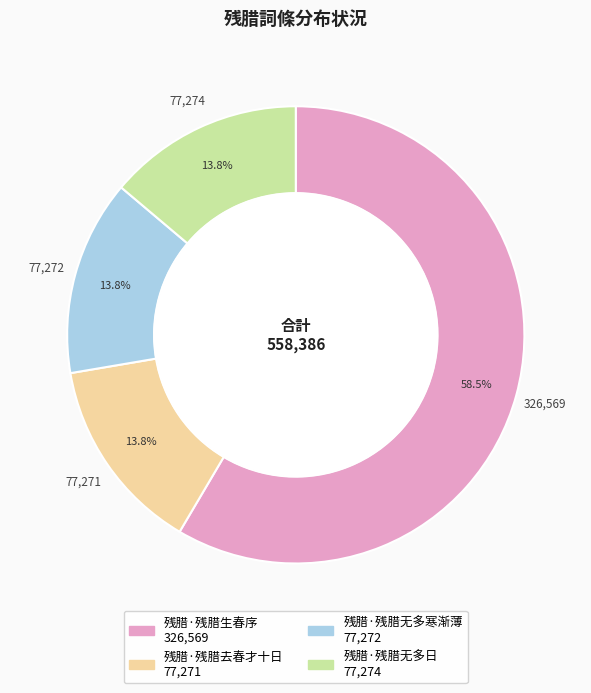

Is there a majority slice in this chart?

Yes